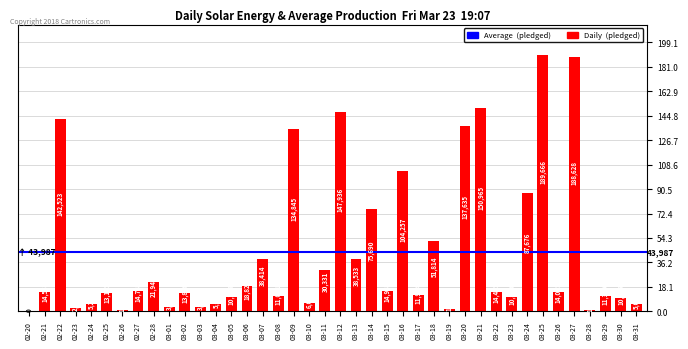

Reading left to right, transcribe all the data shown in this chart.

0	14560	142523	2477	5265	13195	1090	14741	21946	3208	13838	3030	5629	10295	18829	38414	11041	134845	6089	30331	147936	38533	75690	14942	104257	11904	51814	1599	137635	150965	14455	10850	87676	189666	14025	188628	1101	11339	10085	5027